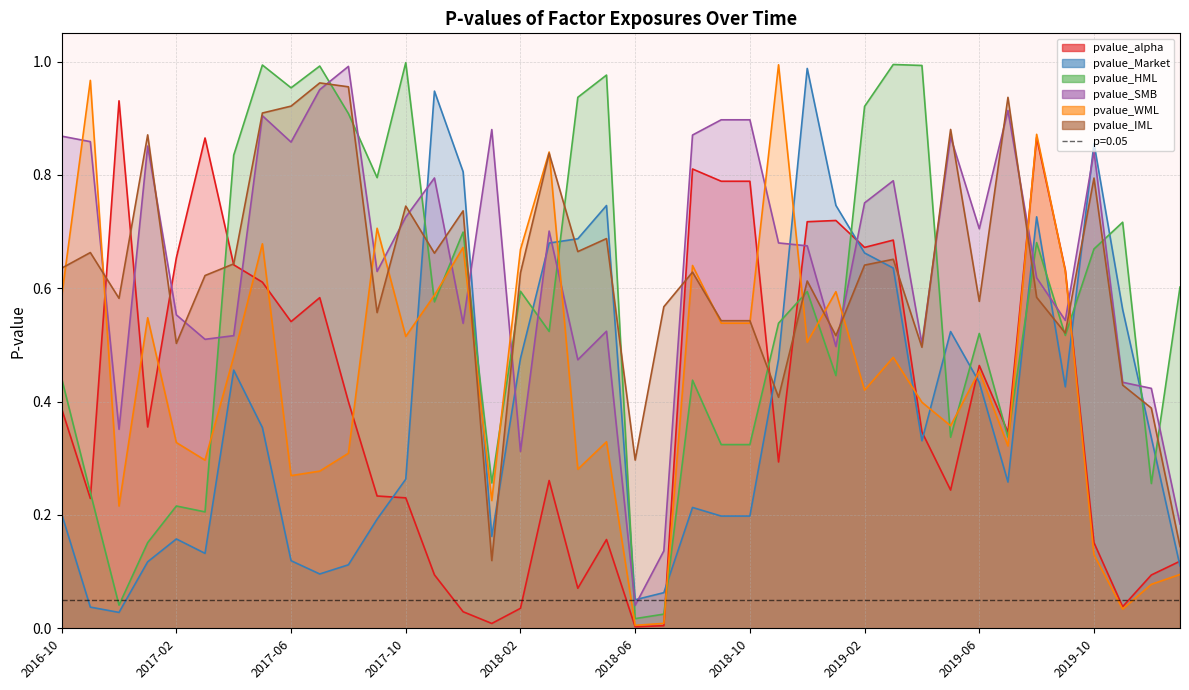

Rank the series at 2018-02 from lowest to highest value.

pvalue_alpha, pvalue_SMB, pvalue_Market, pvalue_HML, pvalue_IML, pvalue_WML